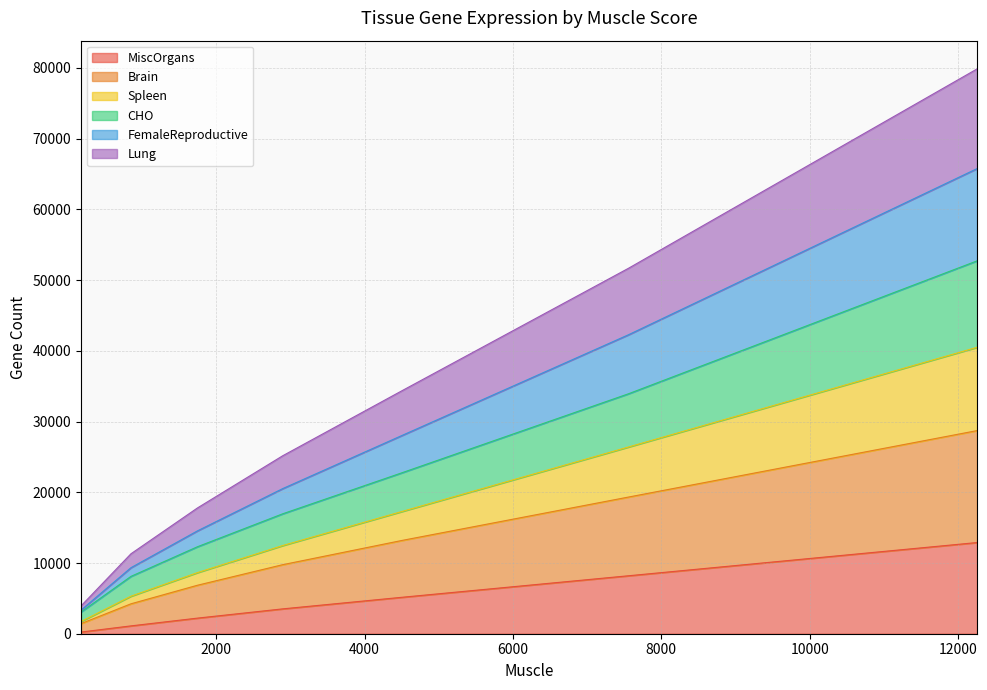

What is the maximum value for MiscOrgans?

12894